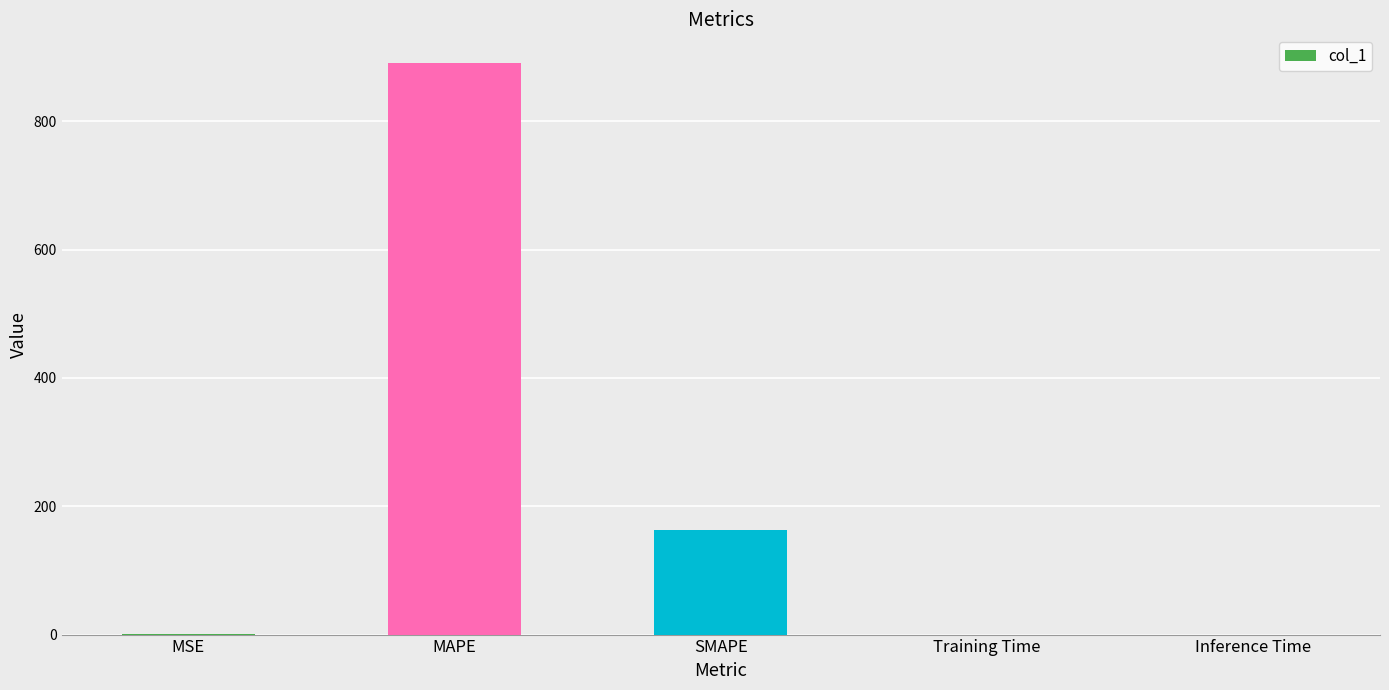

What is the sum of all values?

1054.6